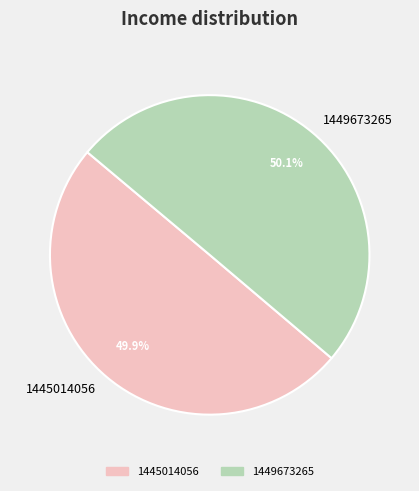

How many segments does this pie chart have?

2